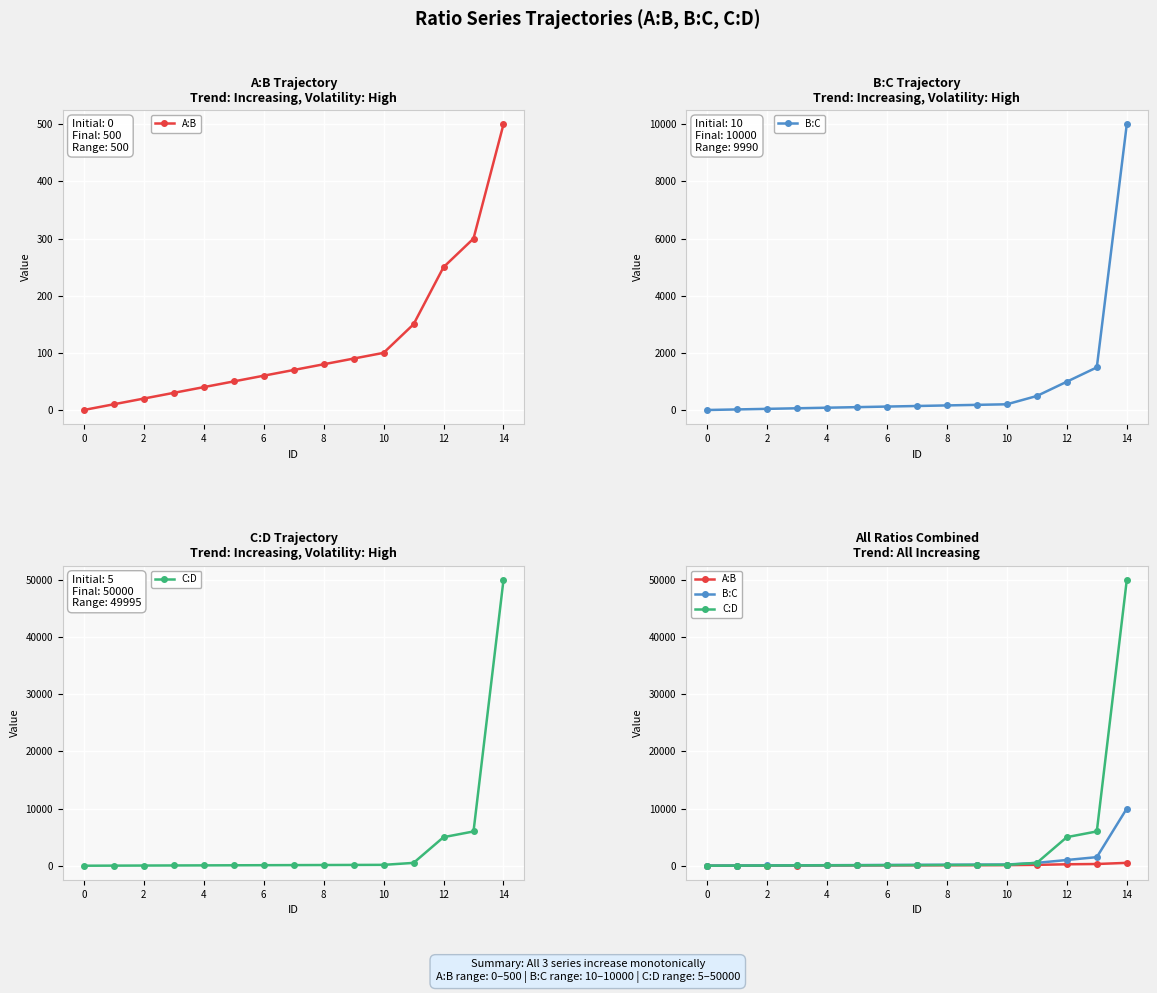

The C:D series shows 200 at 11. True or false?

False